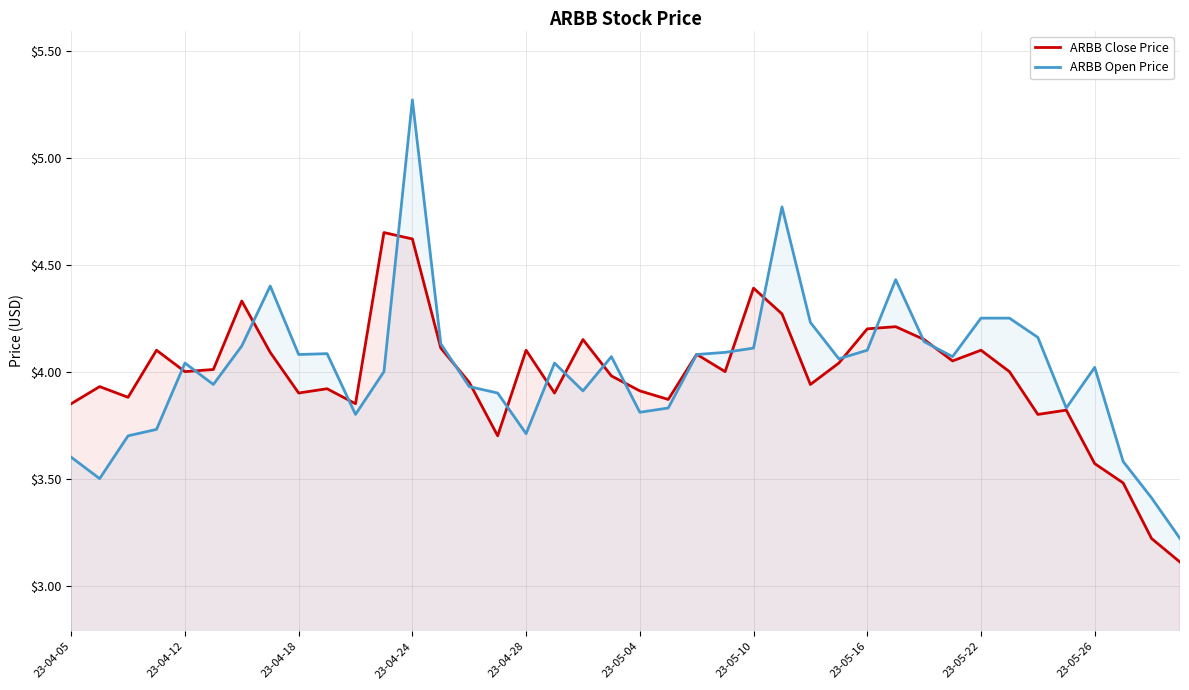

After their last crossing, which series has the higher values: ARBB Open Price or ARBB Close Price?

ARBB Open Price